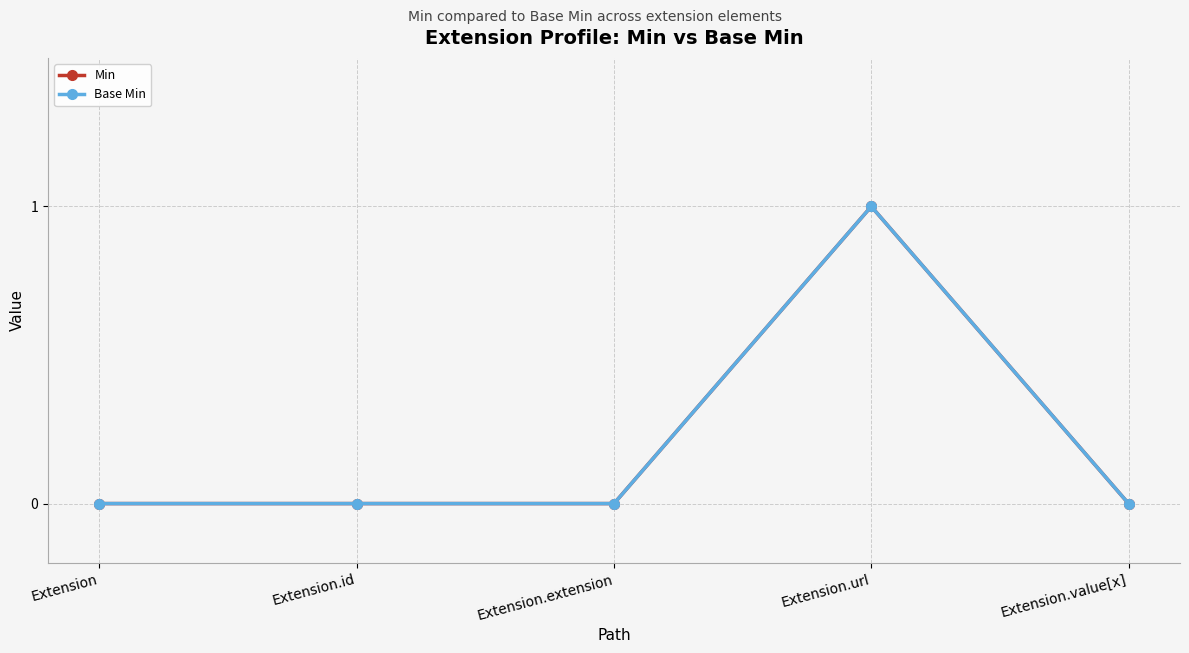

Is this an area chart (filled region under the line)?

No